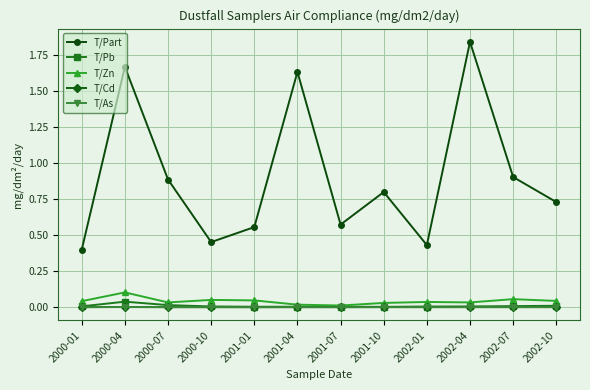

The value of T/Cd at 2000-10 is 0.0. True or false?

True